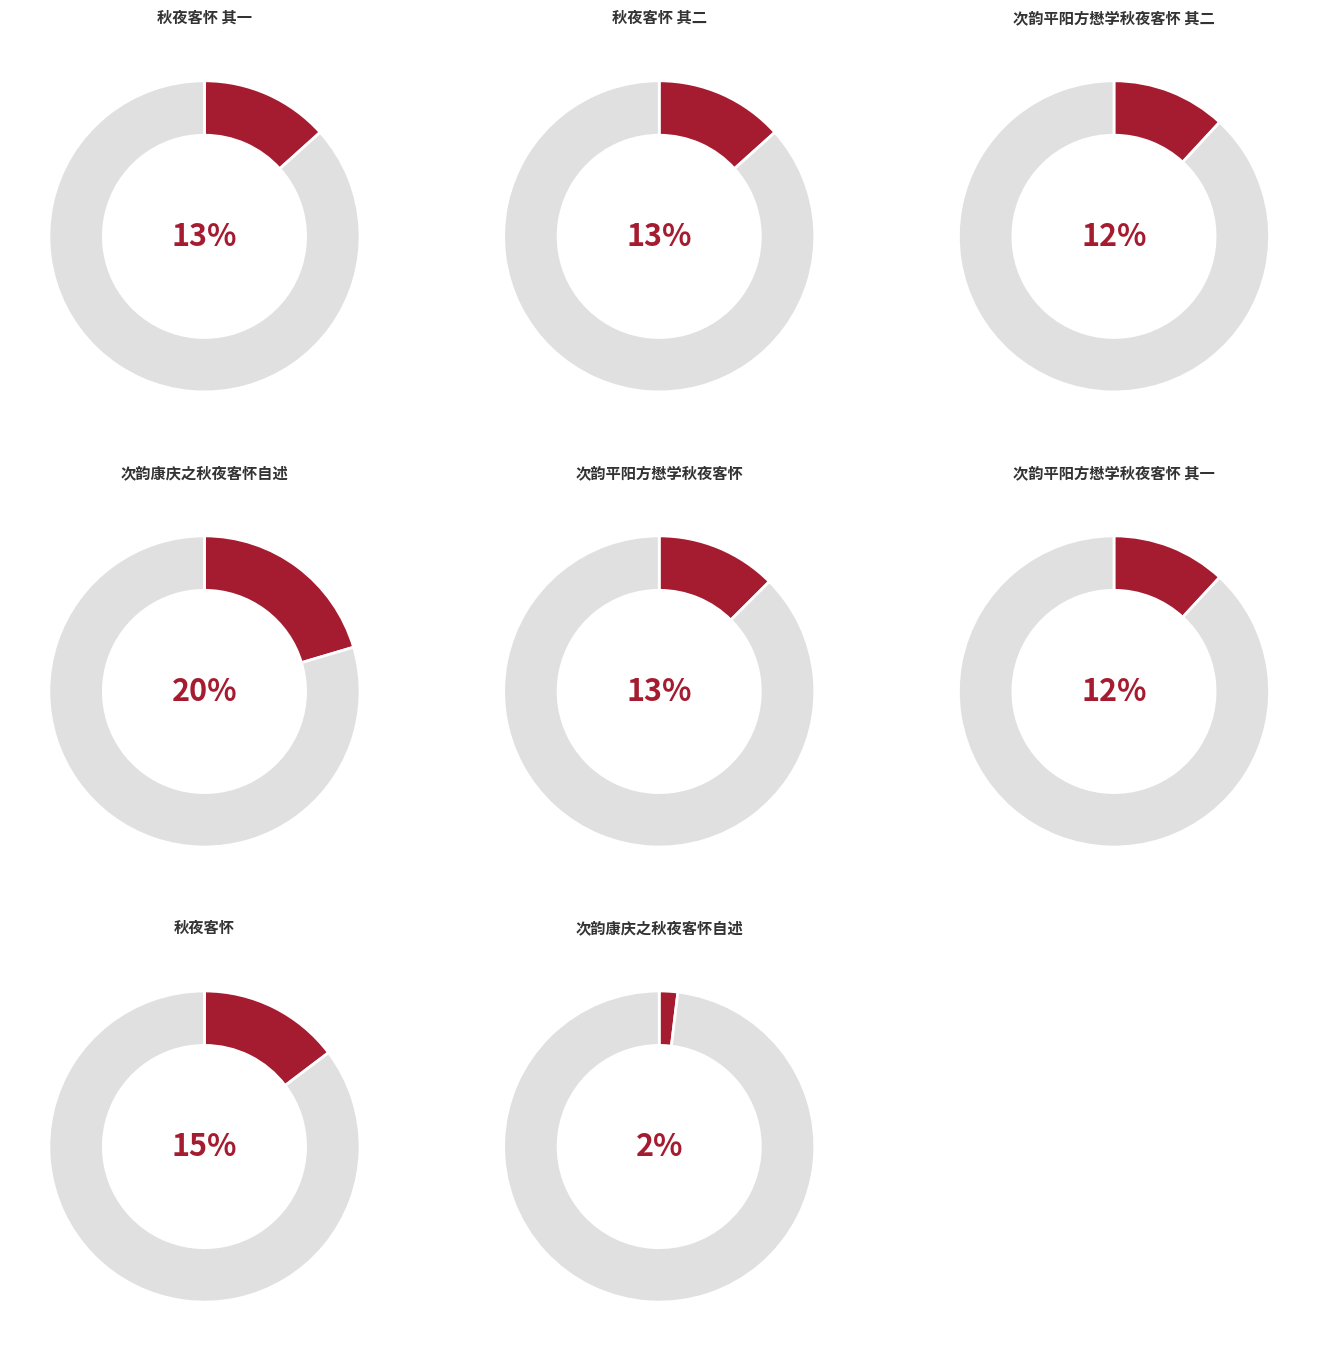

Is it true that 次韵平阳方懋学秋夜客怀 其一 is 1% of the pie?

False